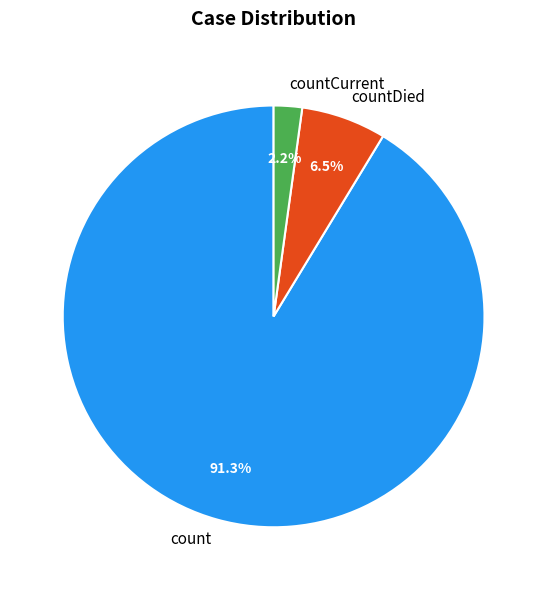

Which category has the biggest portion of the pie?

count